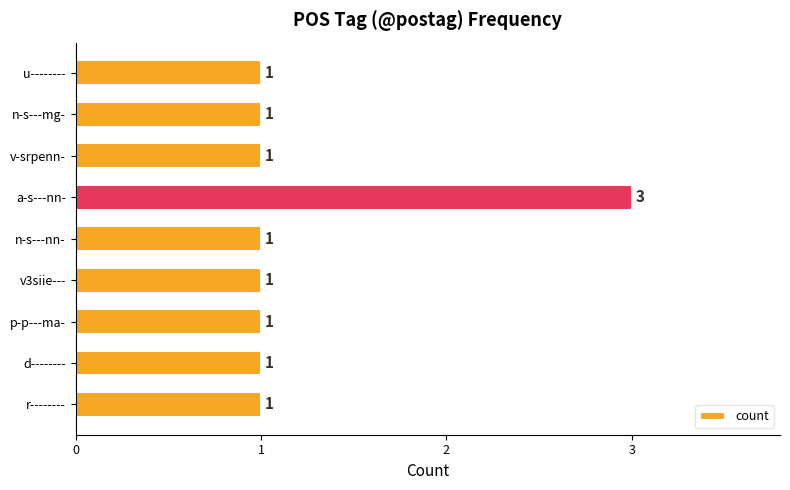

At which category does the chart reach its peak across all series?

a-s---nn-